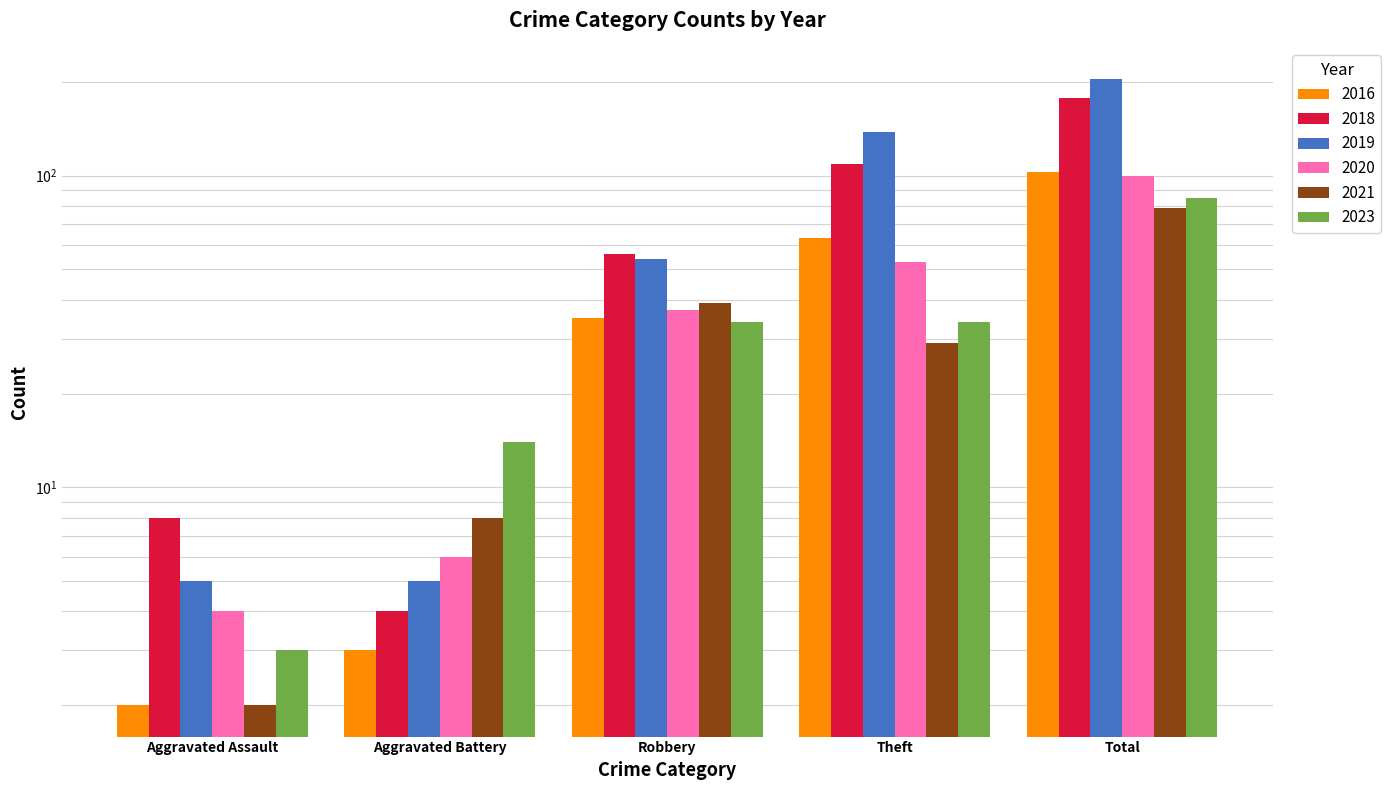

What is the minimum value for 2023?

3